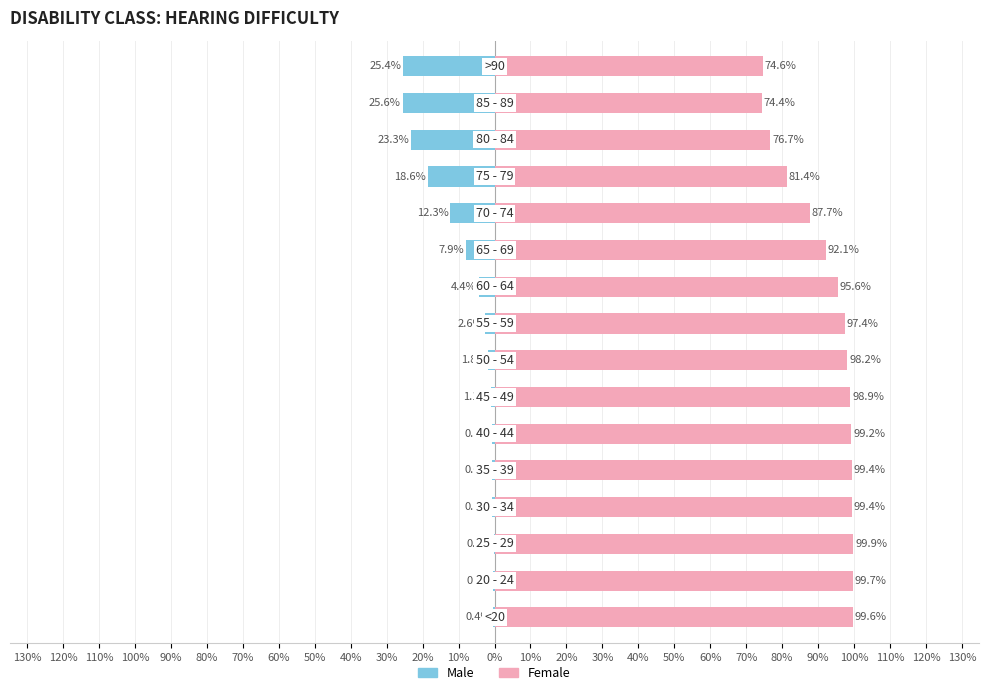

What value does the Female series have at 100%?

99.4